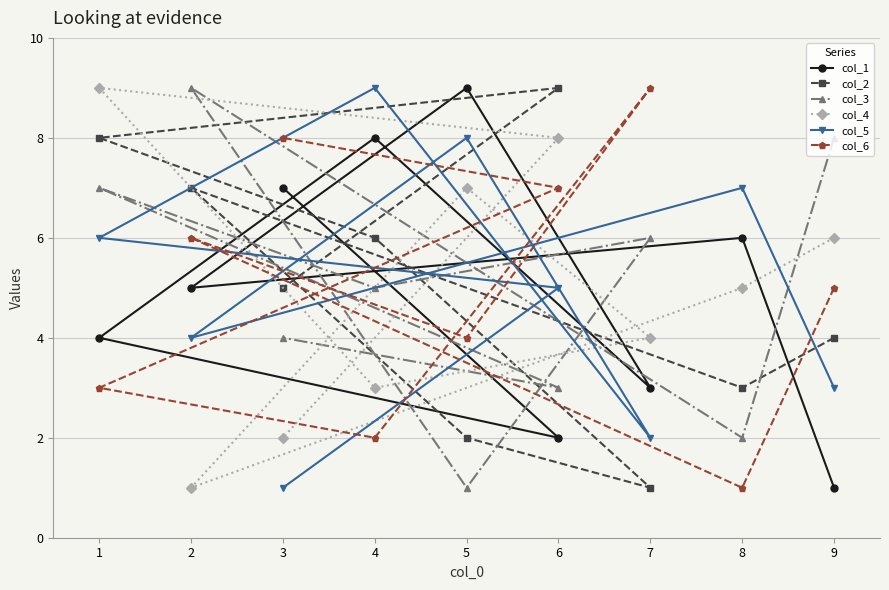

What is the spread (max minus min) of values at 8?

6